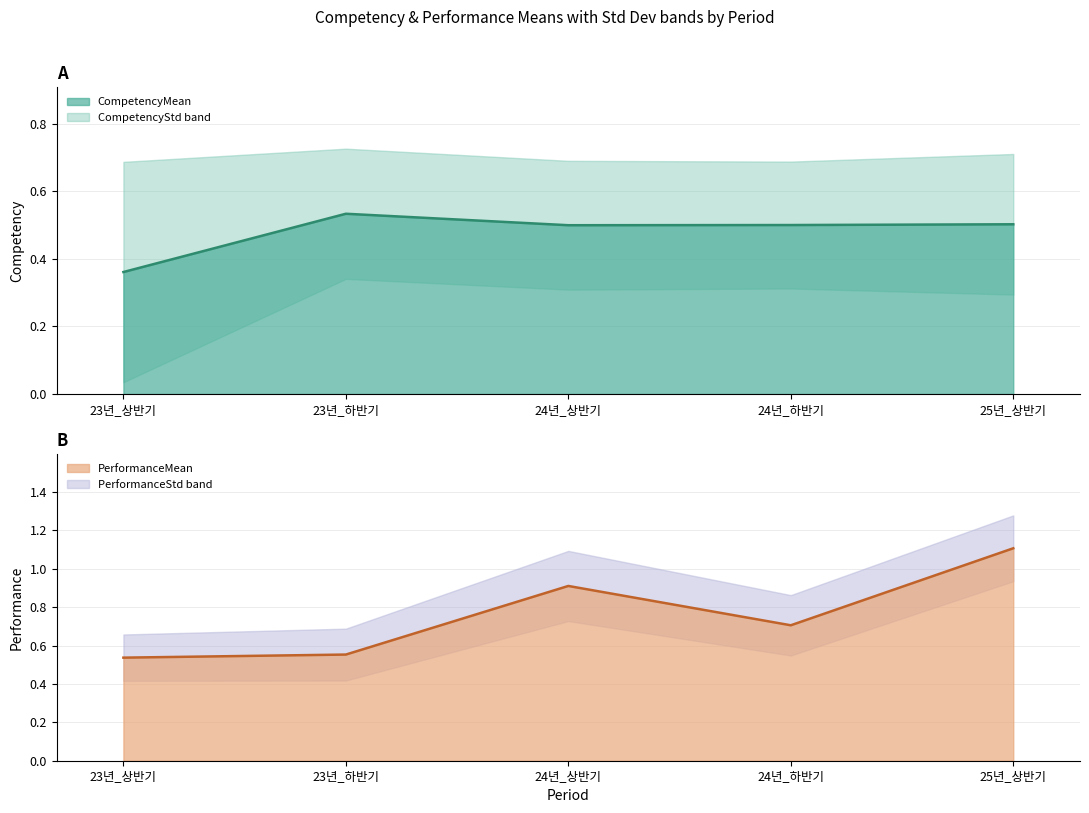

The PerformanceMean line series shows 0.7 at 24년_하반기. True or false?

True